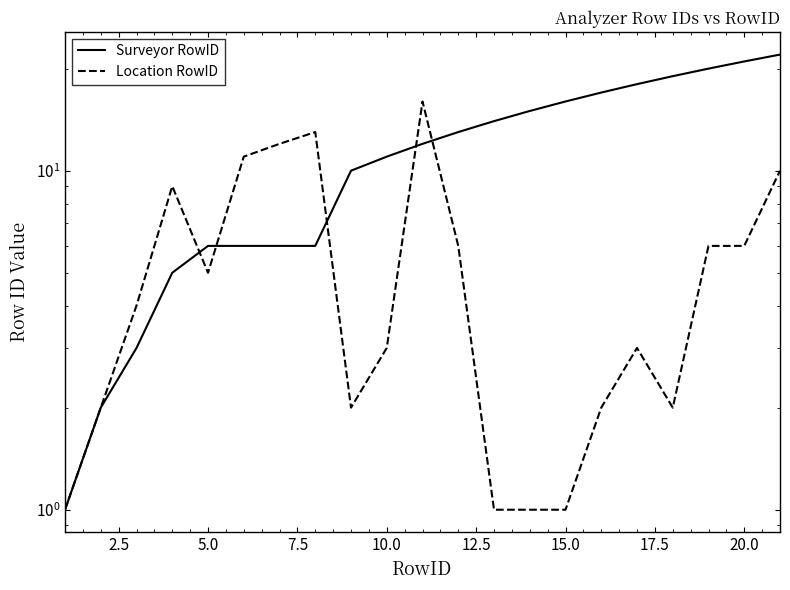

How many data points in Surveyor RowID are above 12?

10